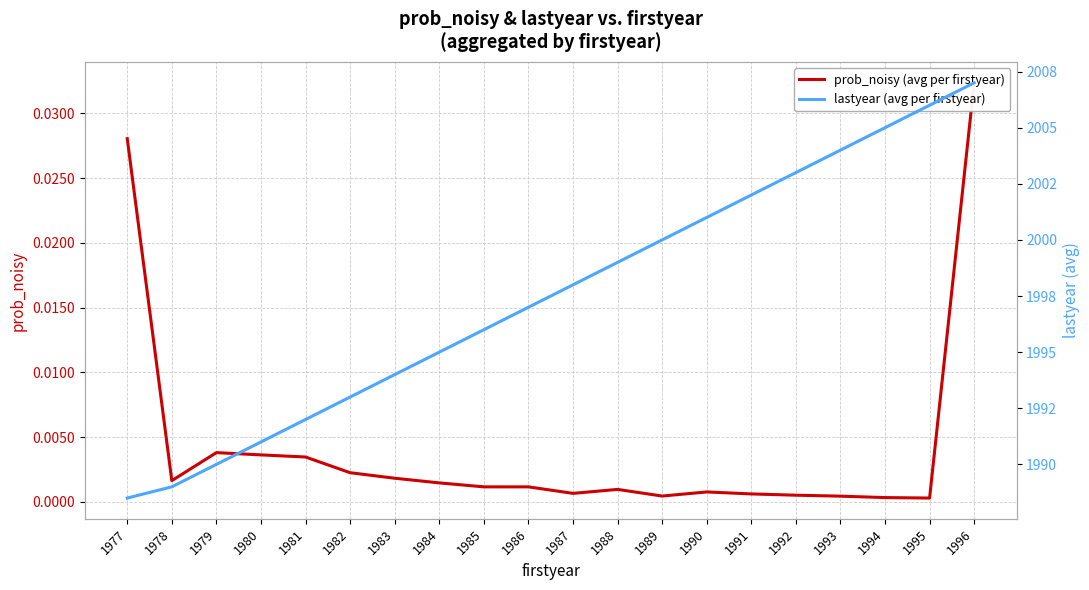

True or false: prob_noisy (avg per firstyear) and lastyear (avg per firstyear) intersect in this chart.

False